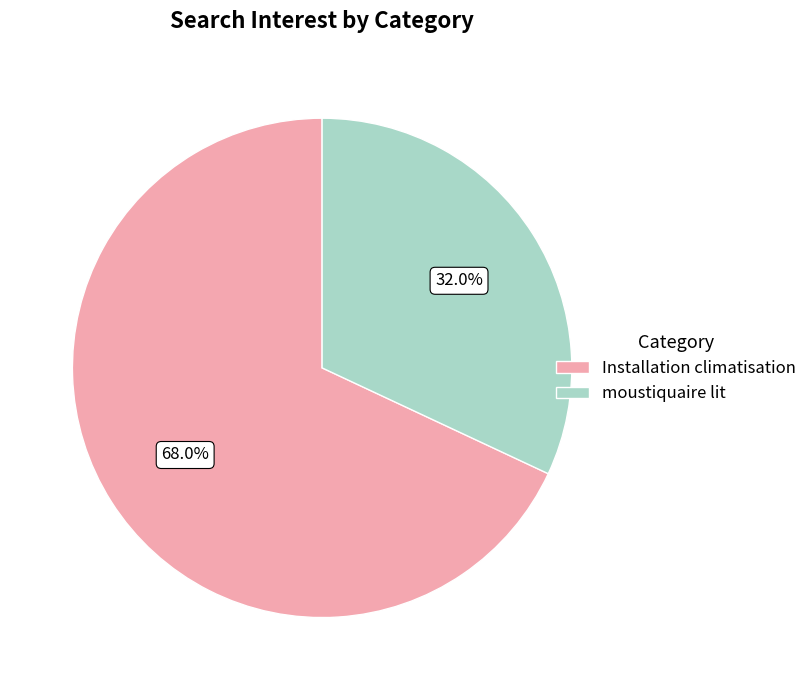

Is there a majority slice in this chart?

Yes